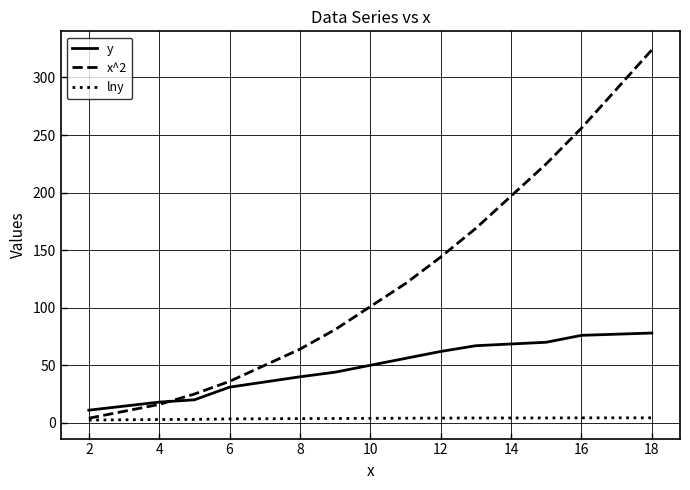

Which series has the widest spread of values?

x^2